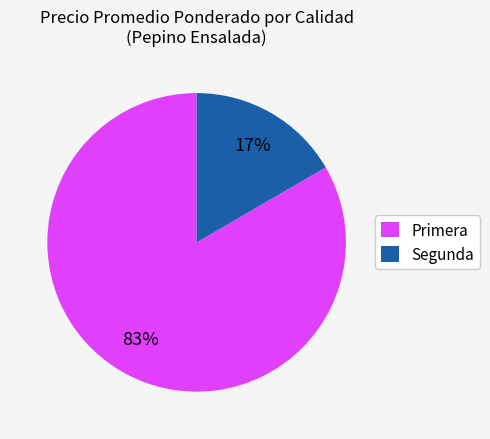

Between Segunda and Primera, which is larger?

Primera